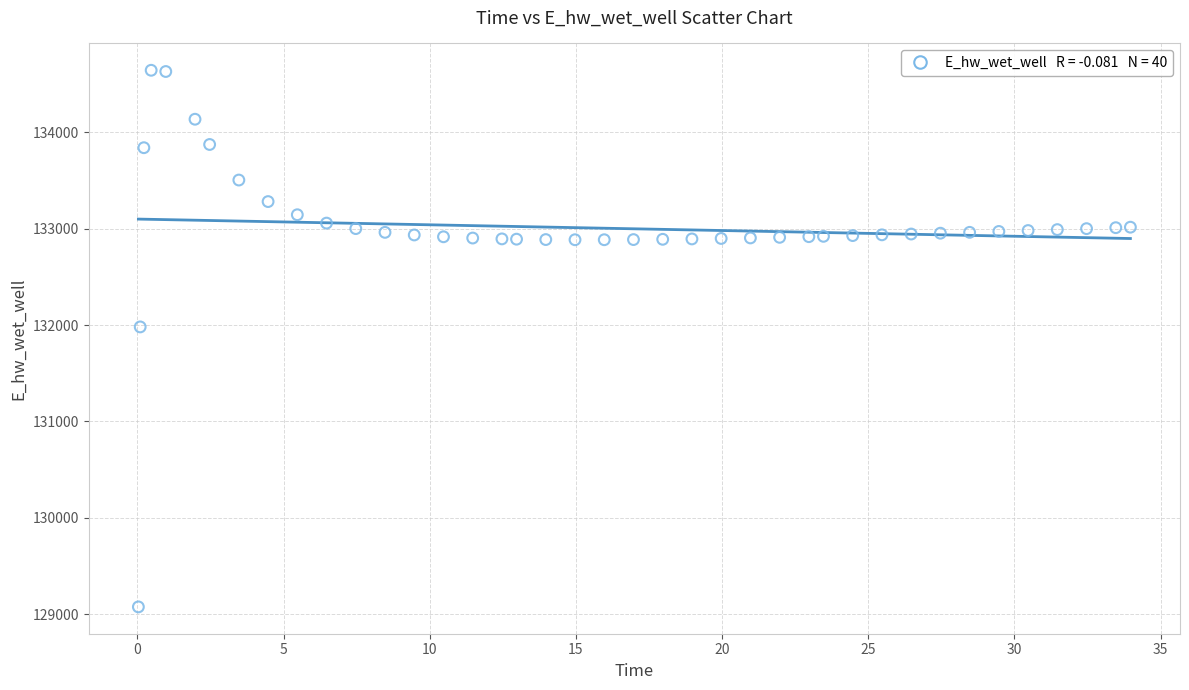

What is the range of X values (max minus min)?

33.9